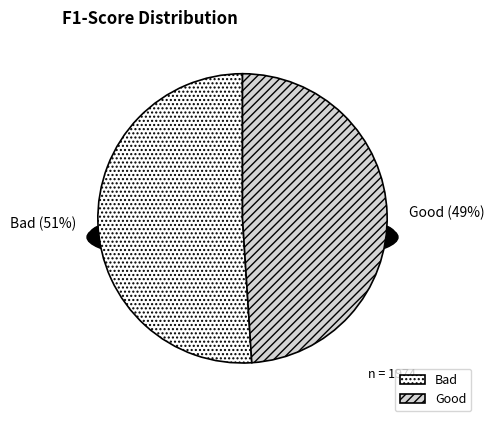

To the nearest percent, what portion does Good represent?

49%